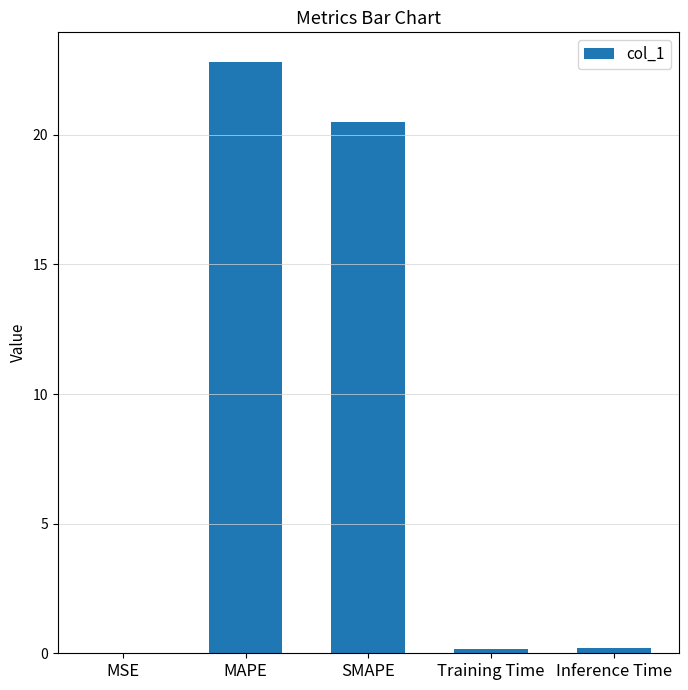

What is the greatest value displayed?

22.8